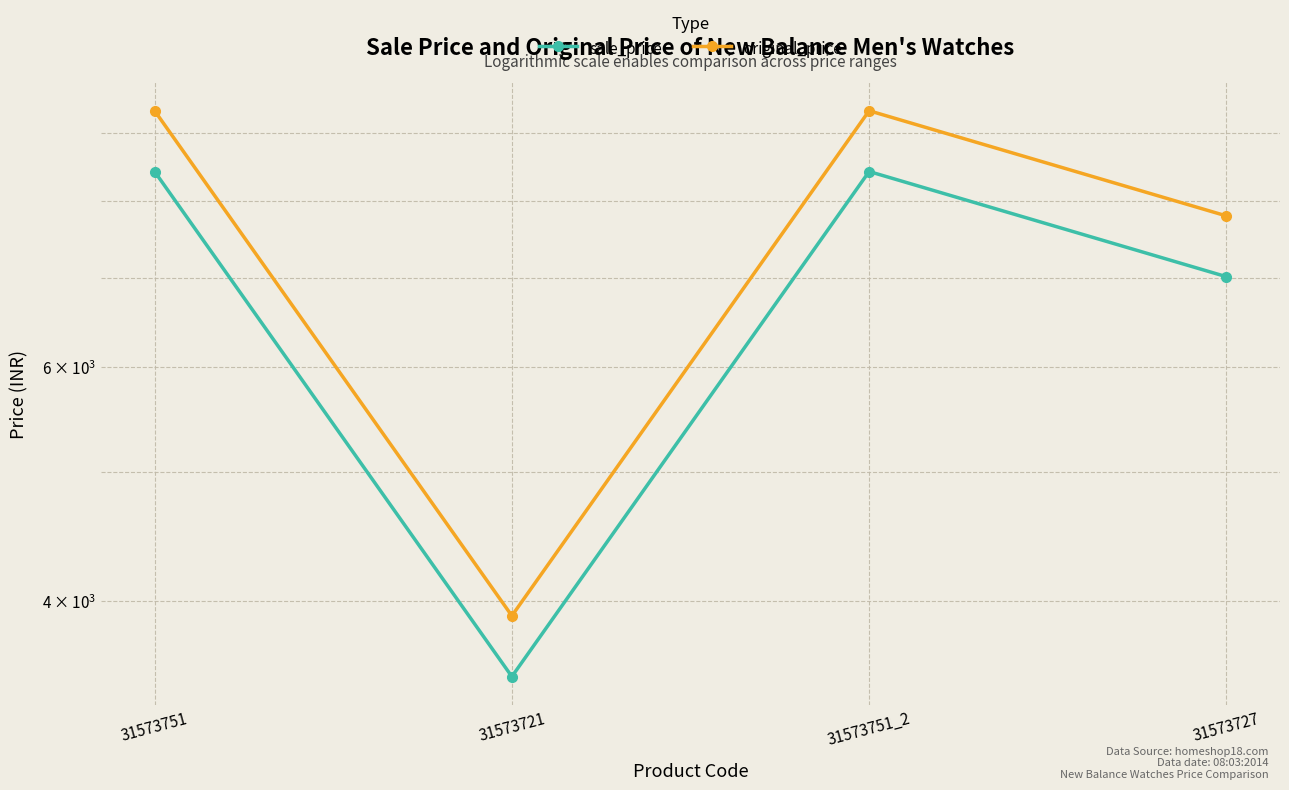

In sale_price, how many points are higher than both neighbors (excluding endpoints)?

1